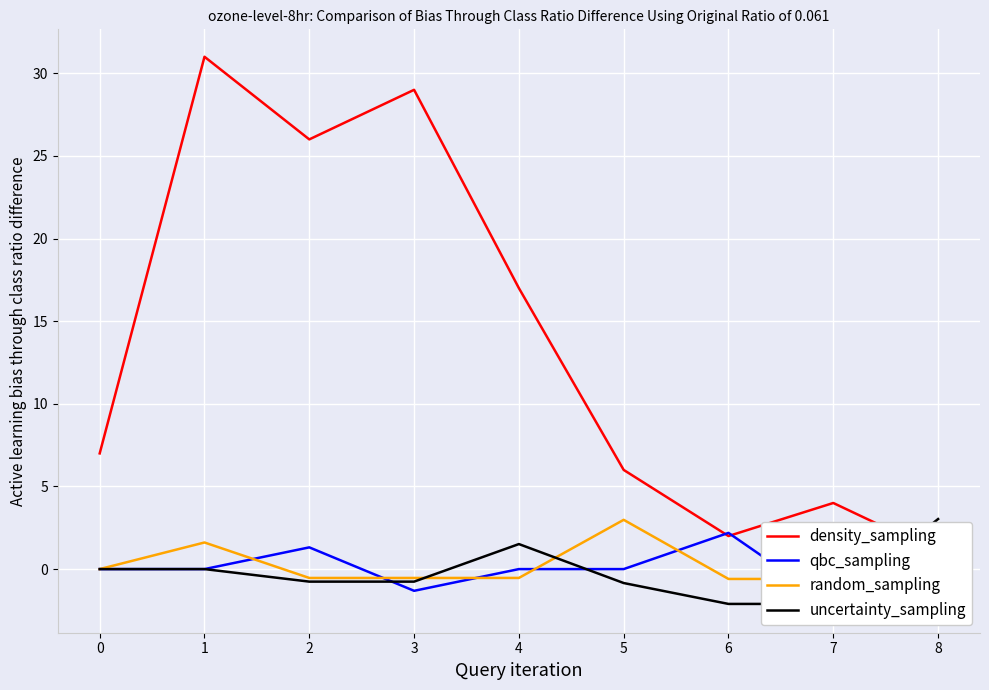

What is the minimum value shown in the chart?

-2.2